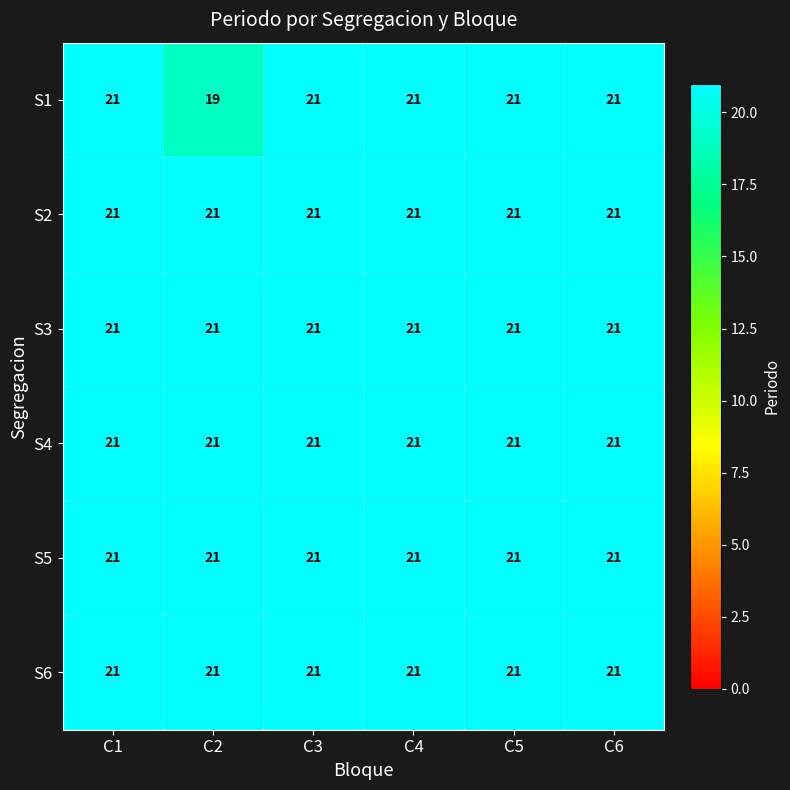

At how many categories does at least one series exceed 19?

6